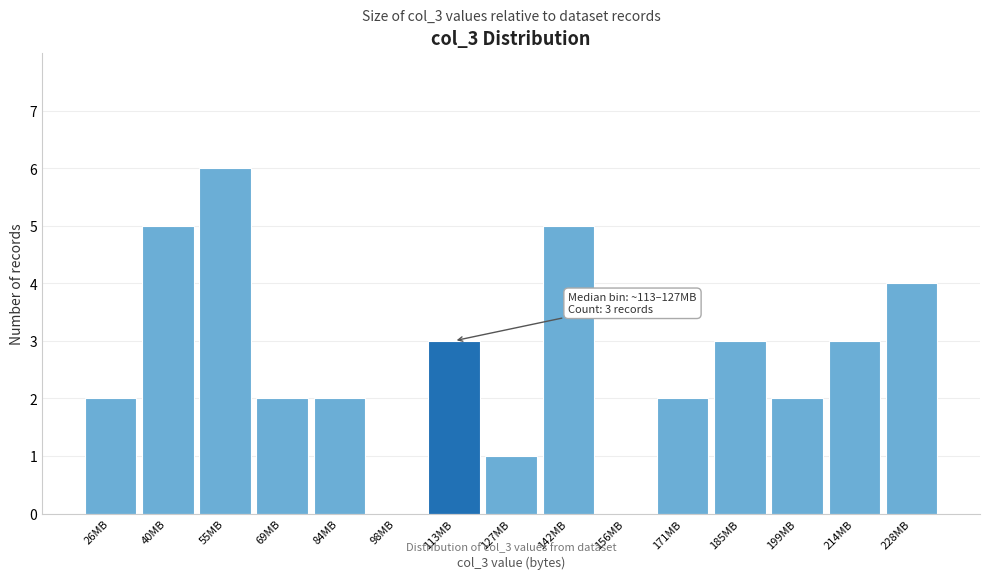

Reading right to left, transcribe all the data shown in this chart.

228MB=4	214MB=3	199MB=2	185MB=3	171MB=2	156MB=0	142MB=5	127MB=1	113MB=3	98MB=0	84MB=2	69MB=2	55MB=6	40MB=5	26MB=2